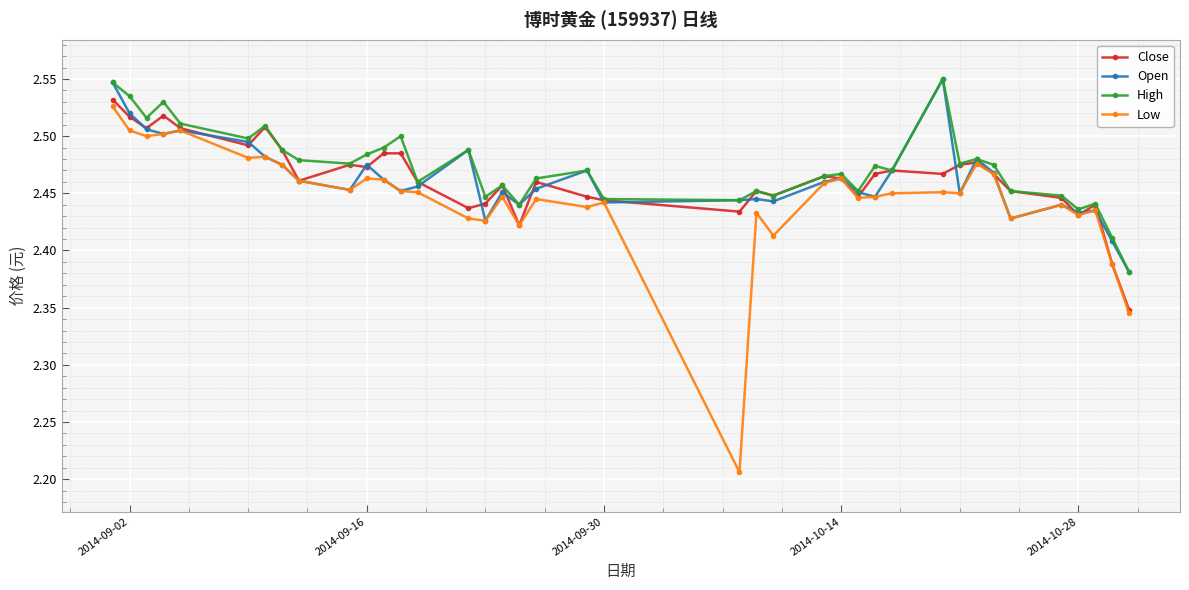

How many Close values are between 2 and 3?

39